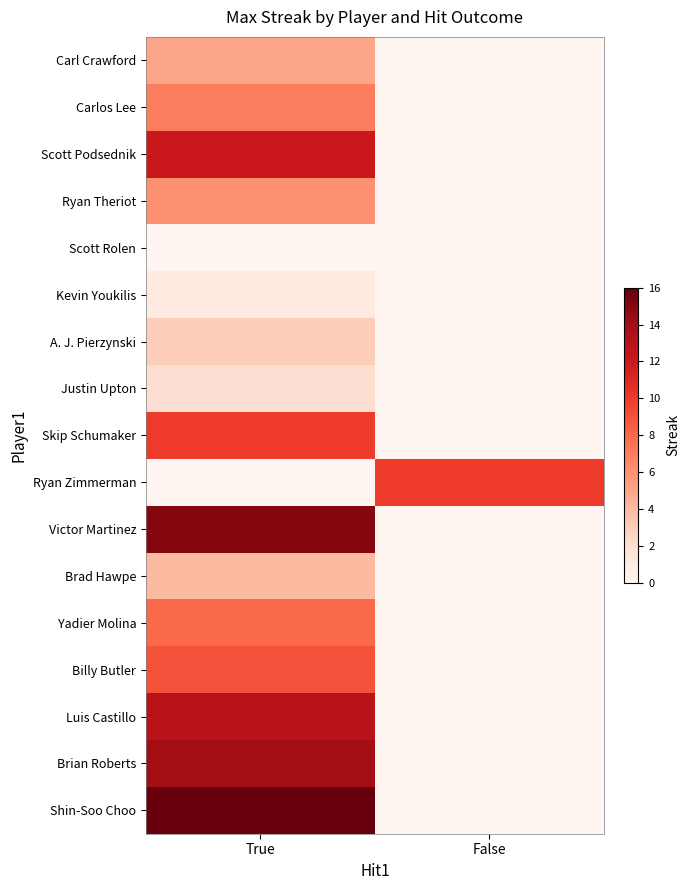

Between True and False, which series saw the biggest shift?

Shin-Soo Choo